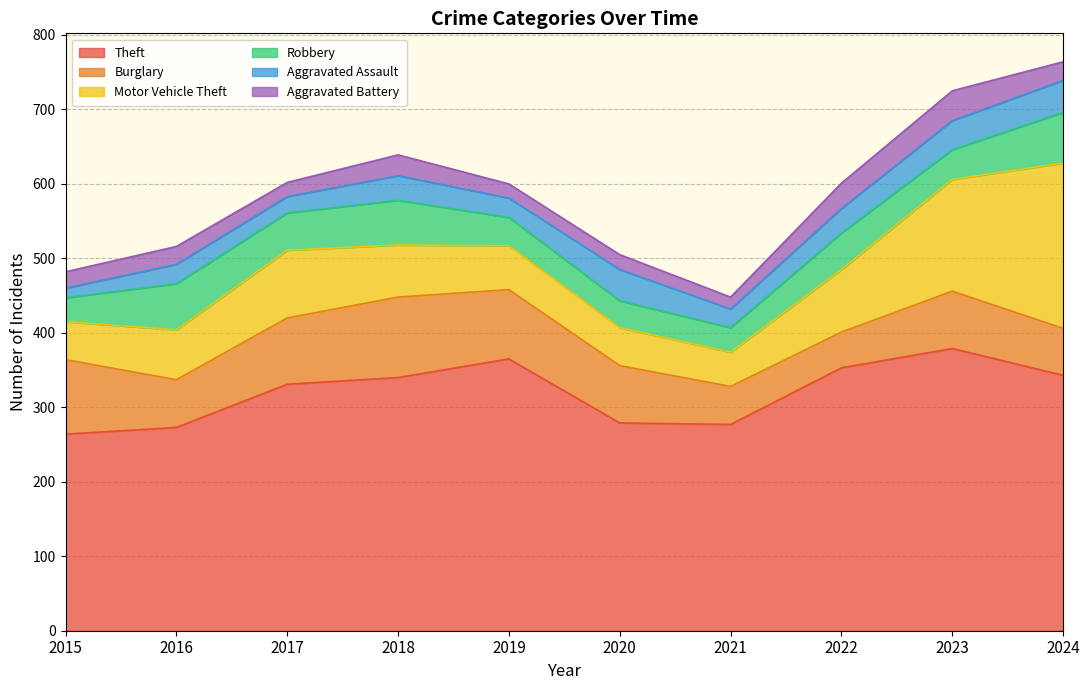

How many categories are shown in the chart?

10